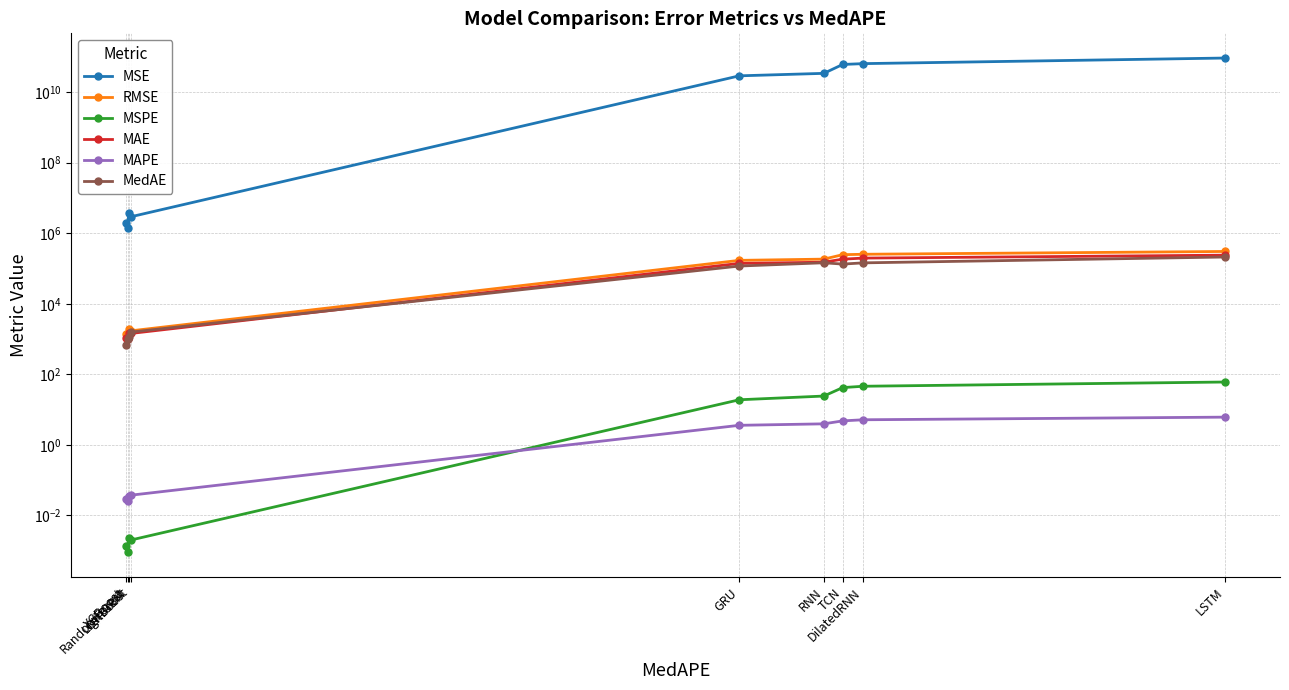

What is the greatest value displayed?

92535498125.8